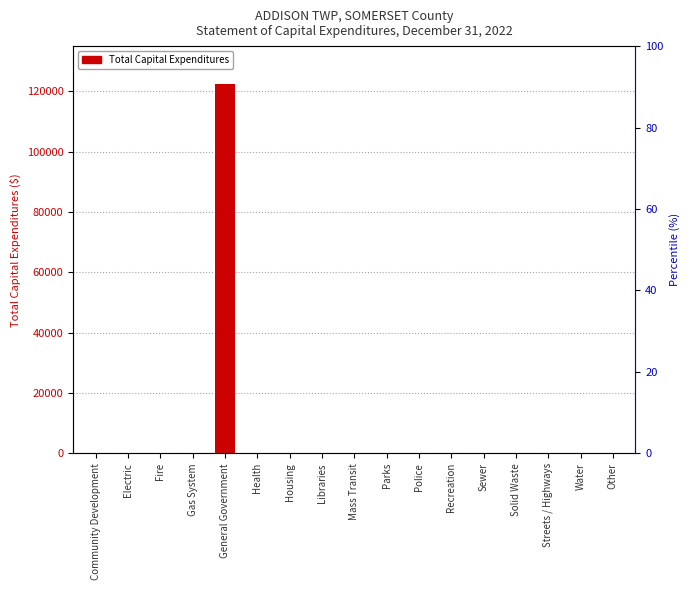

What is the label of the 13th bar from the right?

General Government